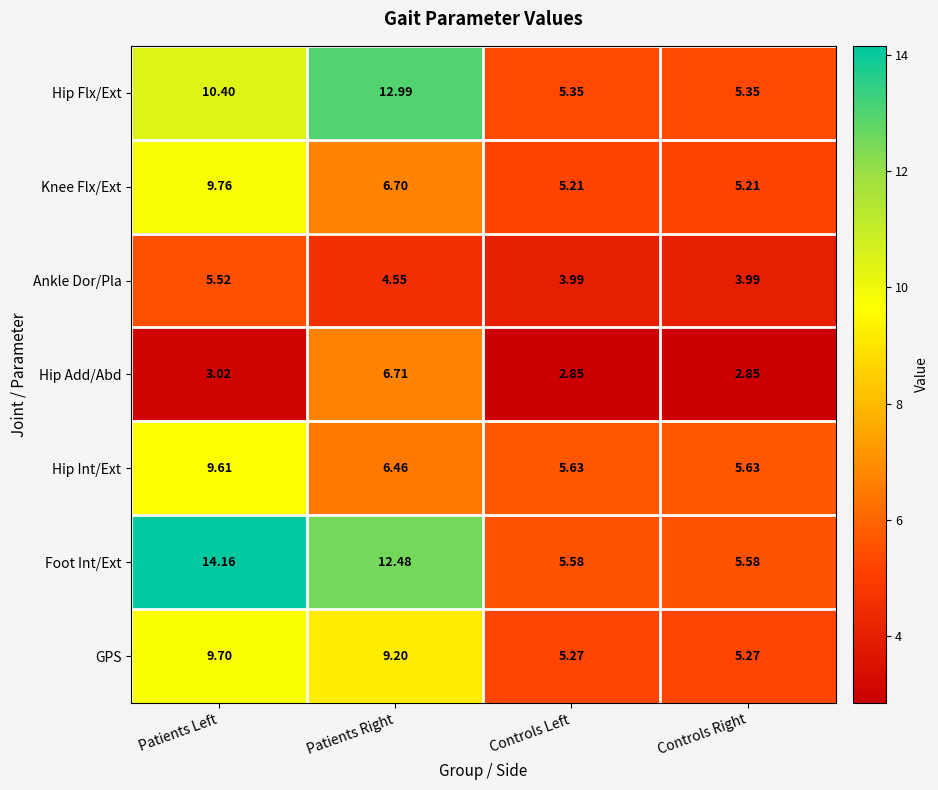

At which category is the sum across all series the highest?

Patients Left